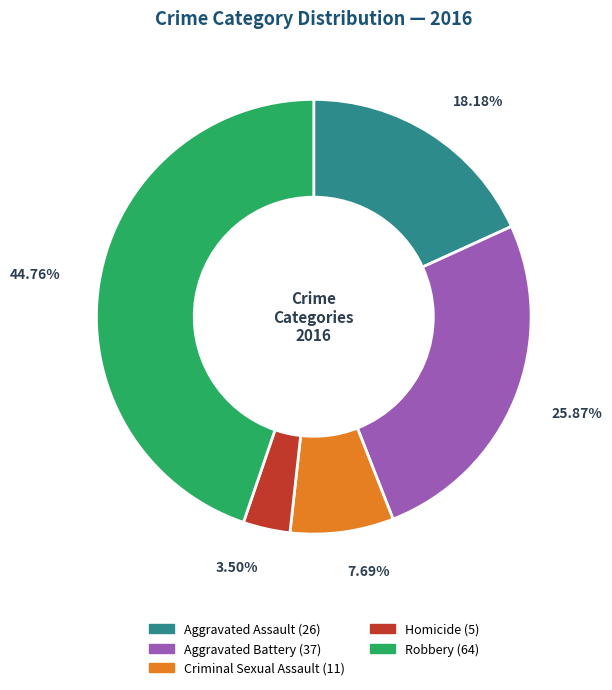

Is it true that Aggravated Assault is 11% of the pie?

False